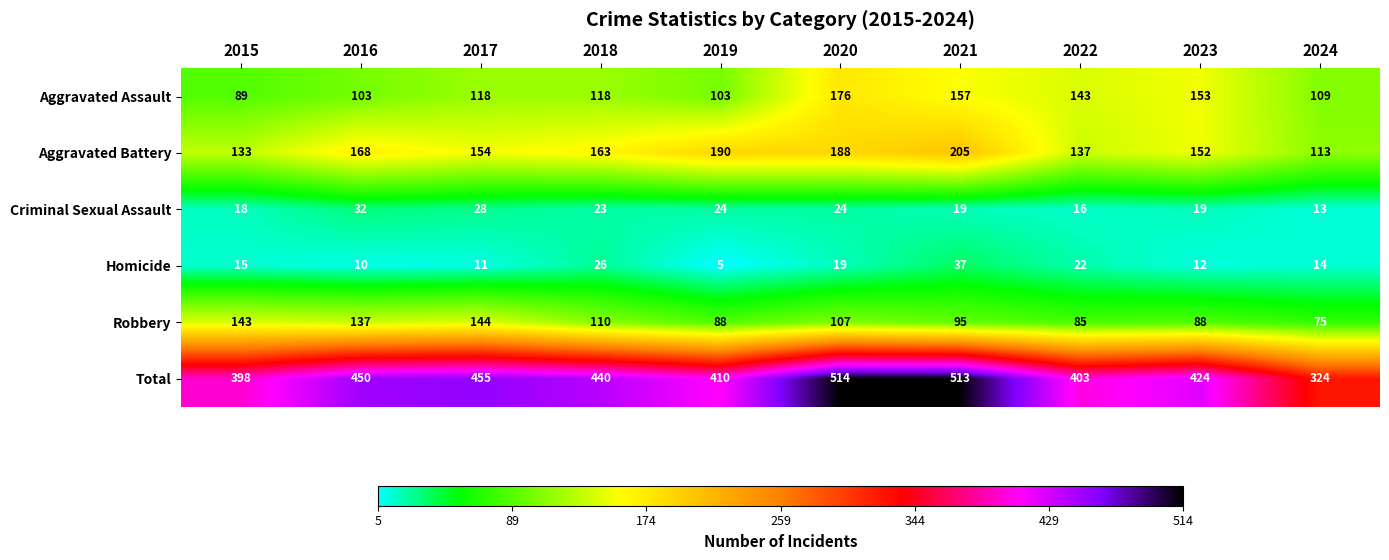

What value does the Criminal Sexual Assault series have at 2023, to the nearest 10?

20